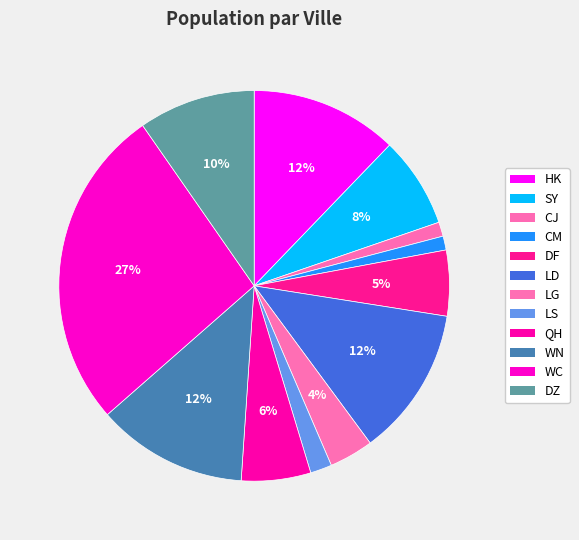

To the nearest percent, what percentage of the pie is HK?

12%